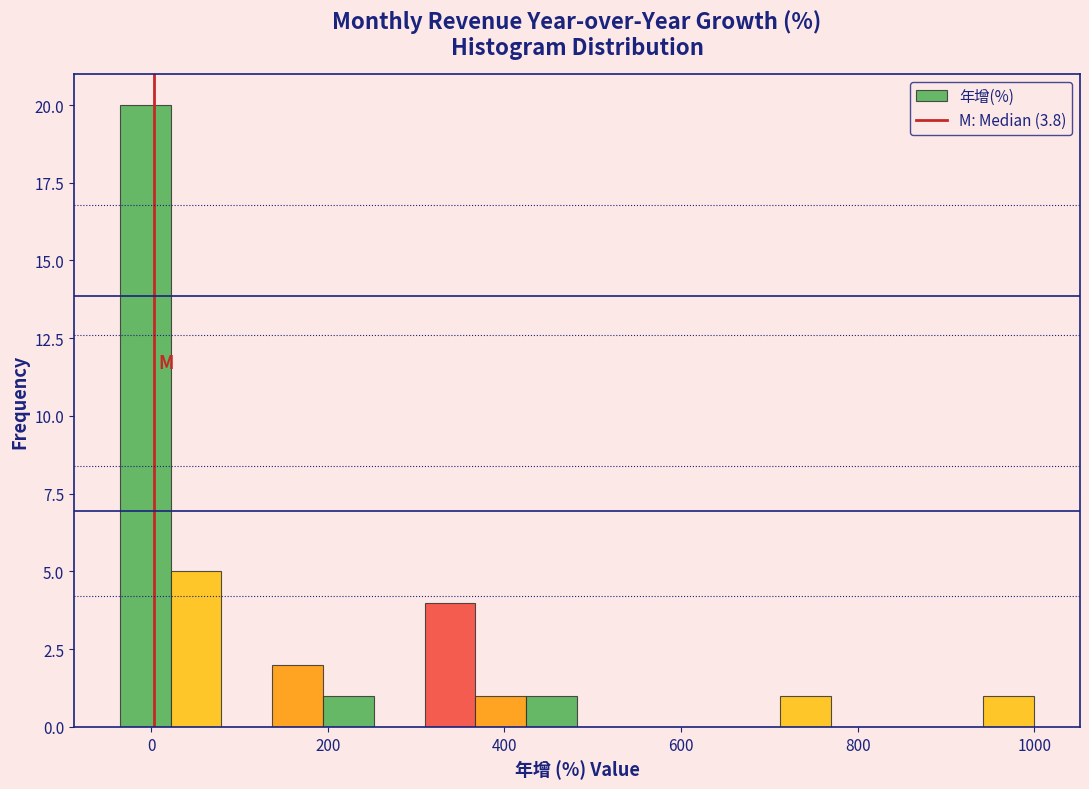

Read against the x-axis, roughly where is the centre of the tallest bar?

0